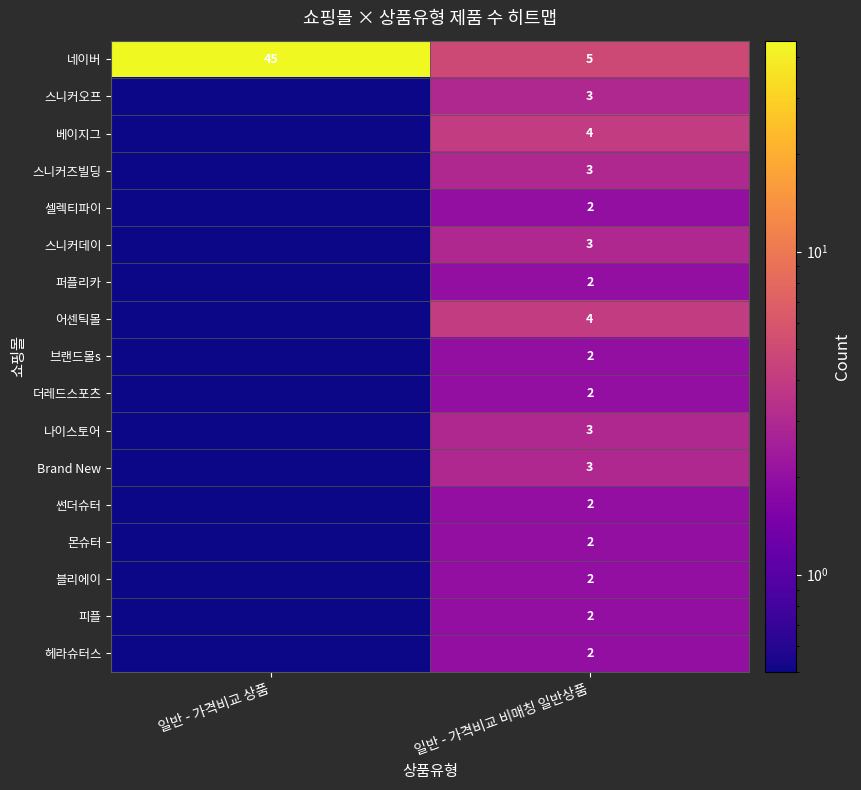

What is the spread (max minus min) of values at 일반 - 가격비교 상품?

44.9